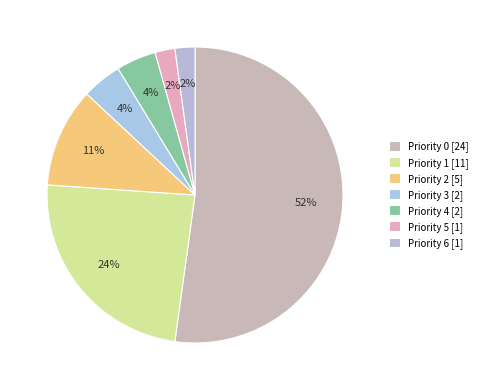

Is the sum of Priority 4 and Priority 1 greater than half?

No